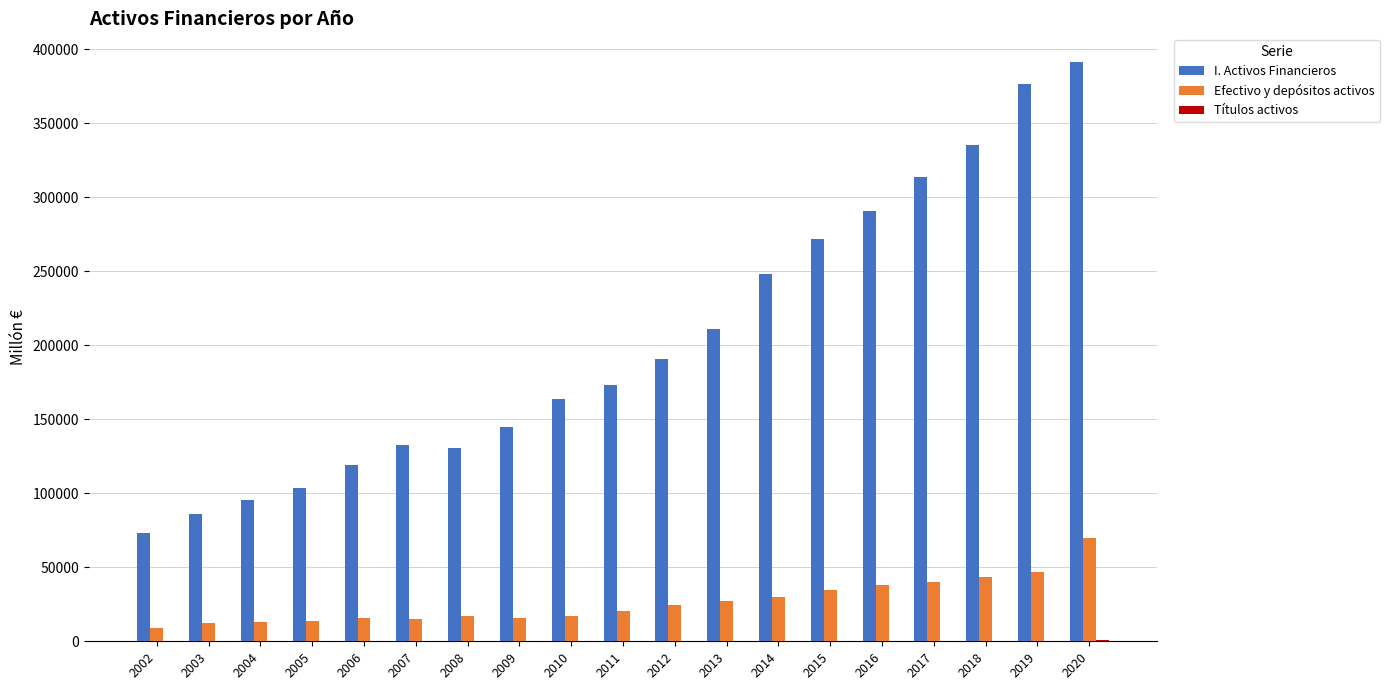

What is the total value across all series at 2003?

98379